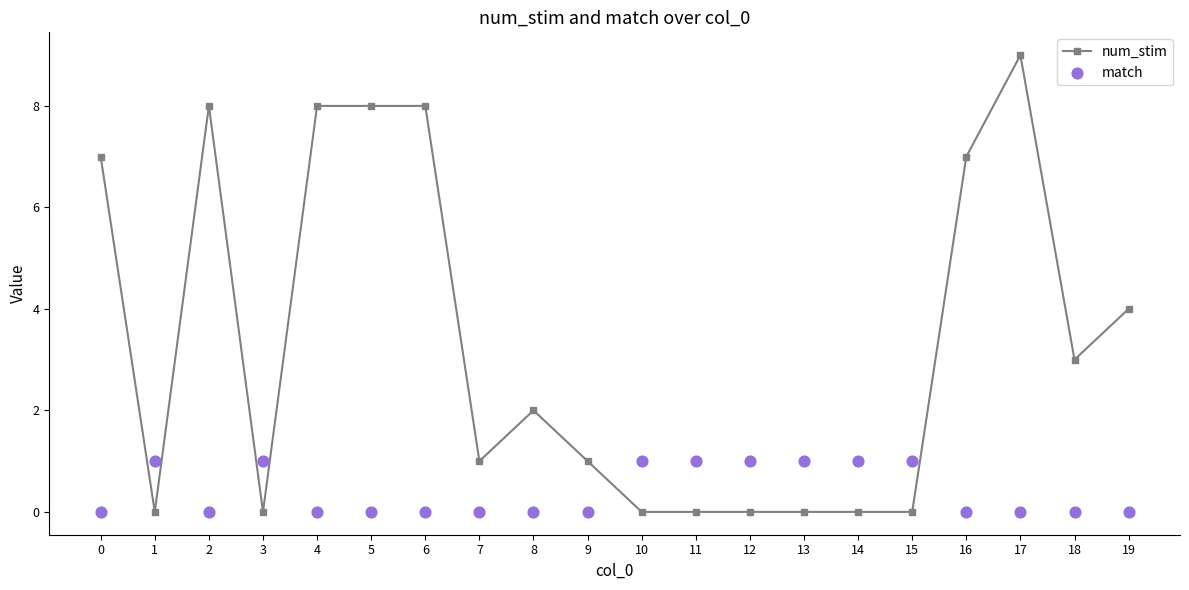

At how many categories does at least one series exceed 5?

7